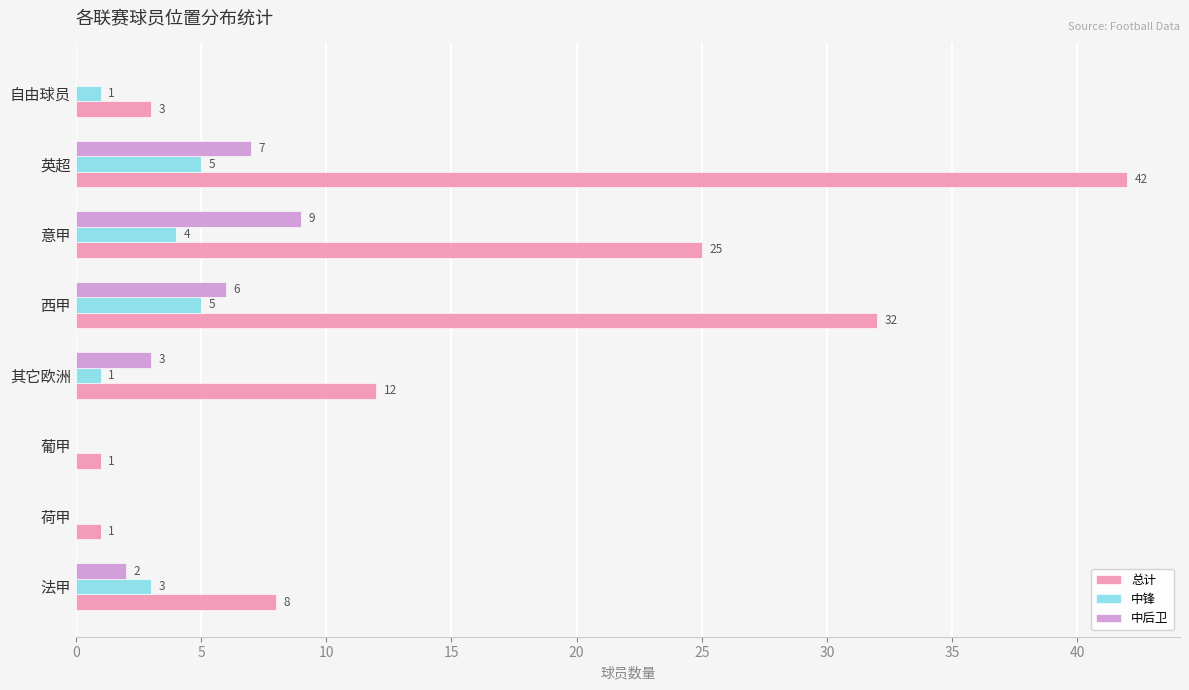

The 中后卫 series shows 2 at 法甲. True or false?

True